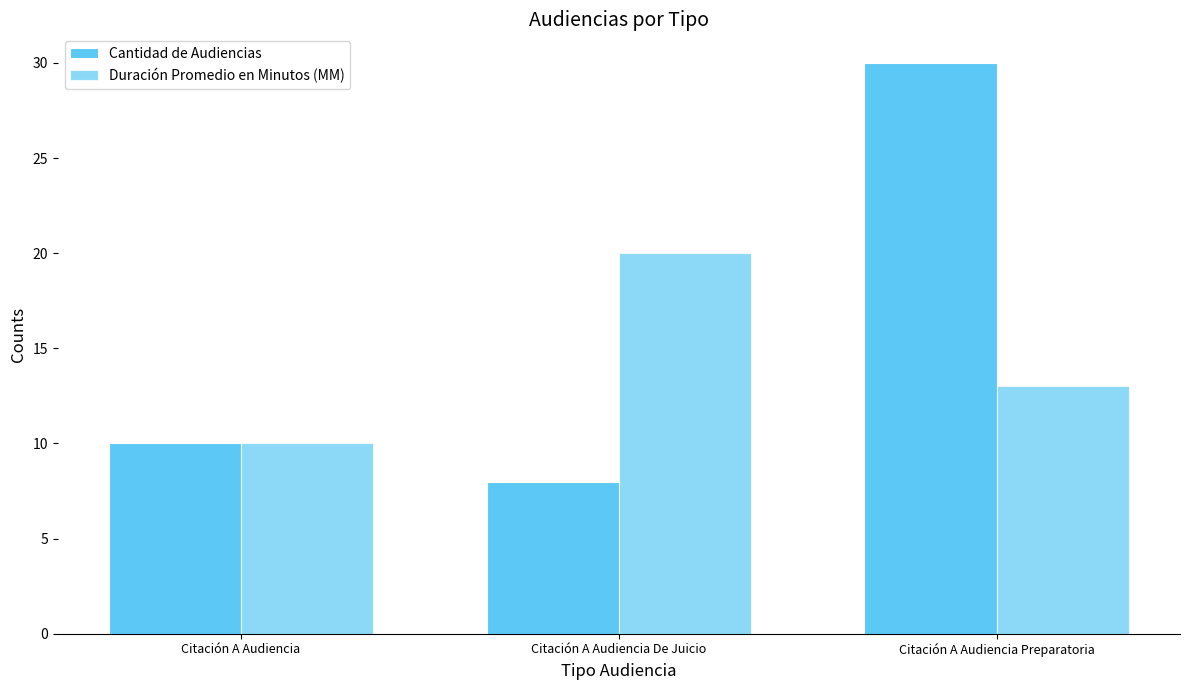

List the series in order of their peak value, highest first.

Cantidad de Audiencias, Duración Promedio en Minutos (MM)